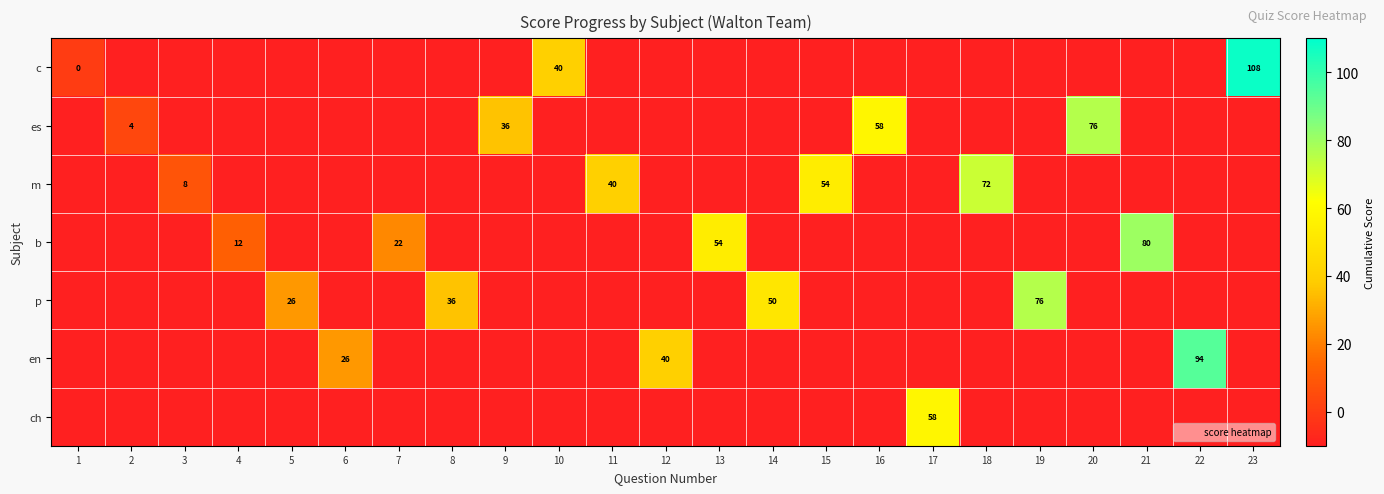

List the series in order of their peak value, highest first.

c, en, b, es, p, m, ch